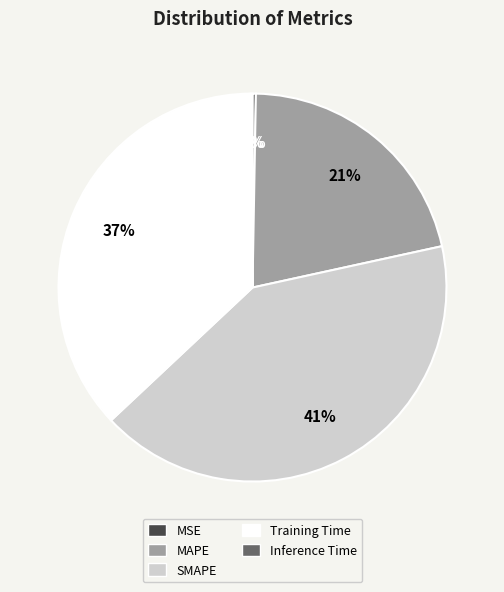

Is there a majority slice in this chart?

No